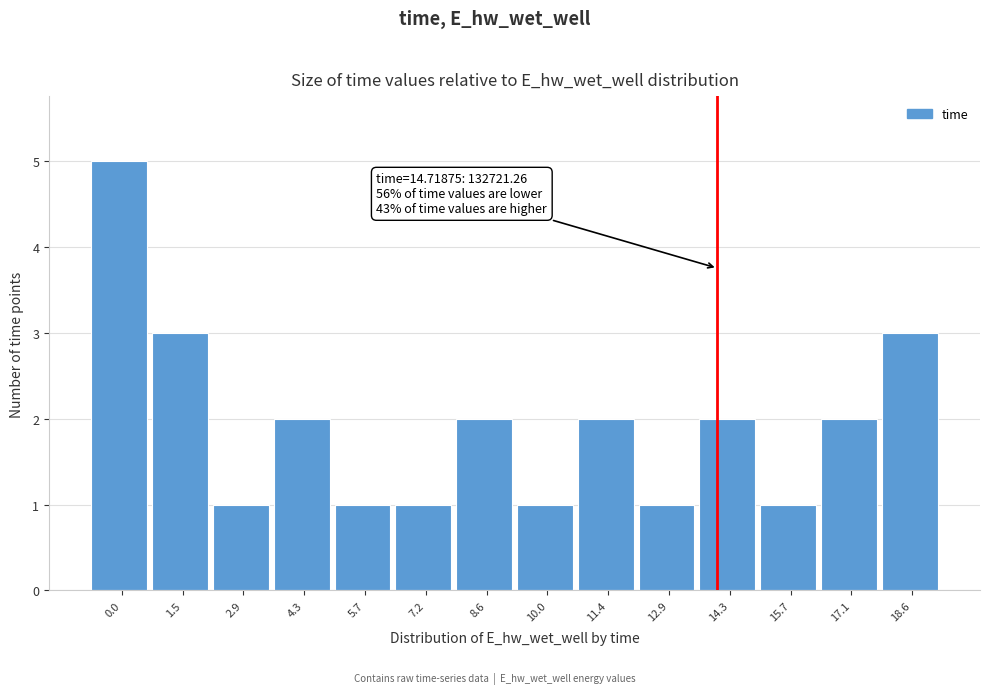

Reading left to right, what are all the values shown in this chart?

0.0=5	1.5=3	2.9=1	4.3=2	5.7=1	7.2=1	8.6=2	10.0=1	11.4=2	12.9=1	14.3=2	15.7=1	17.1=2	18.6=3